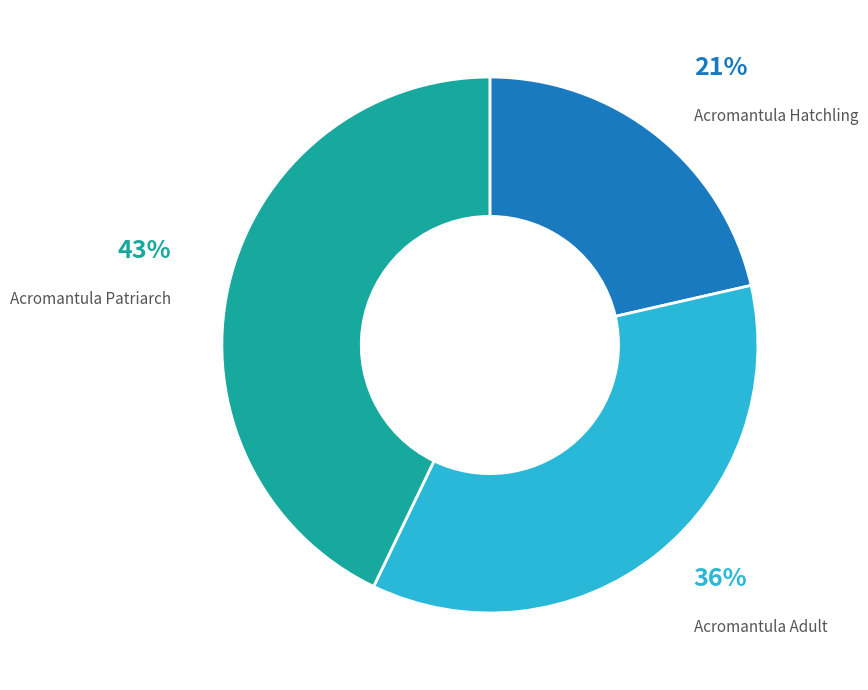

To the nearest percent, what is the average slice percentage?

33%